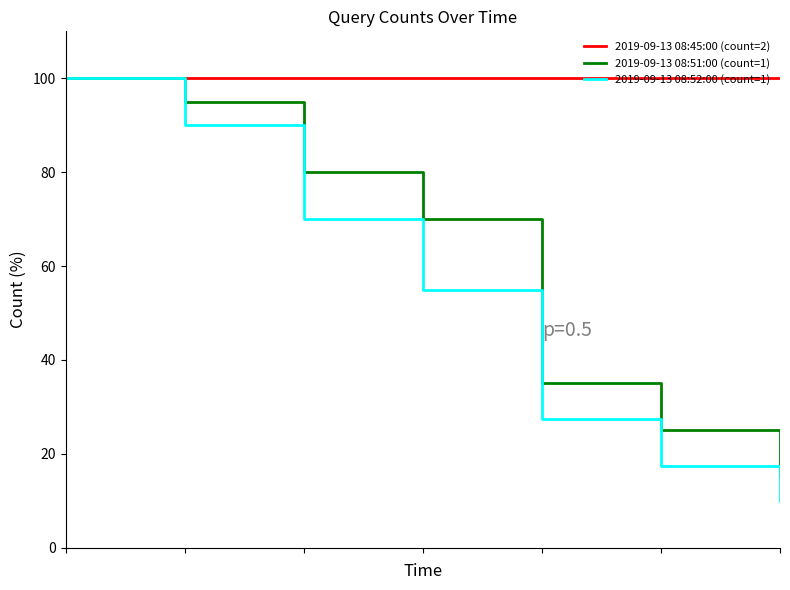

List the series in order of their overall mean, lowest first.

2019-09-13 08:52:00 (count=1), 2019-09-13 08:51:00 (count=1), 2019-09-13 08:45:00 (count=2)